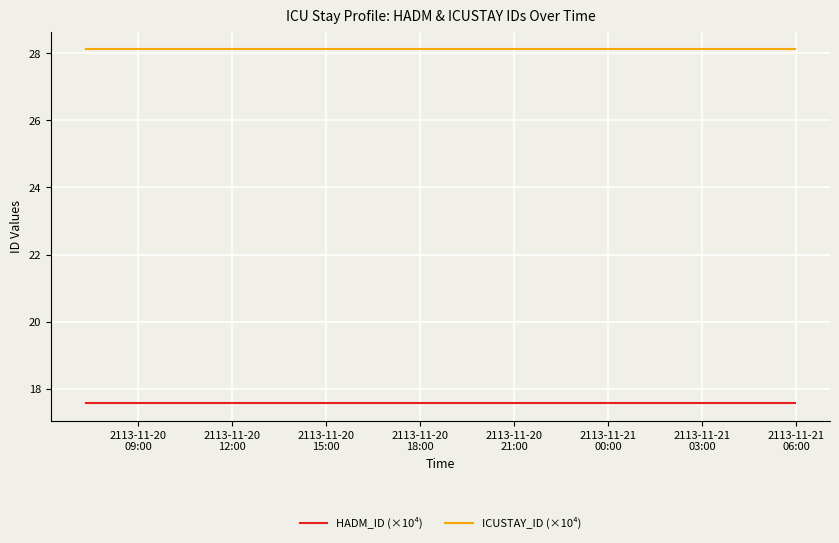

What is the maximum value for HADM_ID (×10⁴)?

17.6